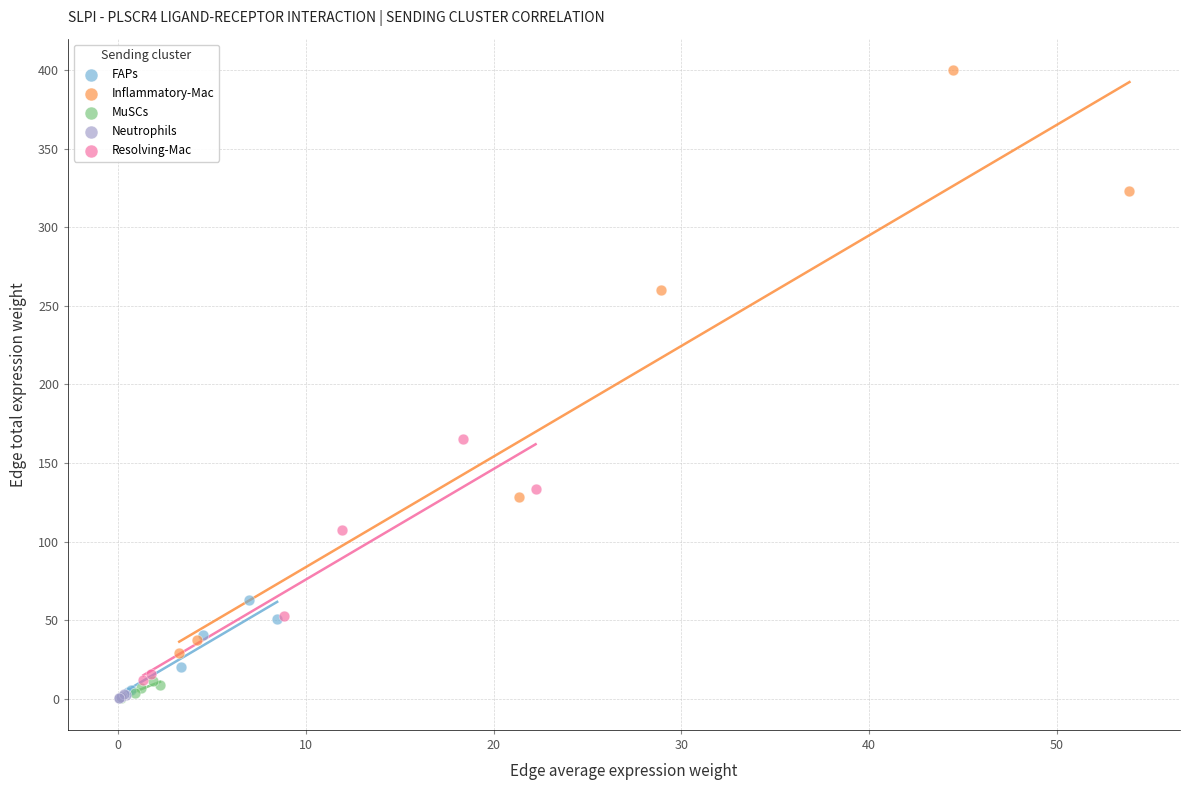

What are all the series names shown in the legend?

FAPs, Inflammatory-Mac, MuSCs, Neutrophils, Resolving-Mac